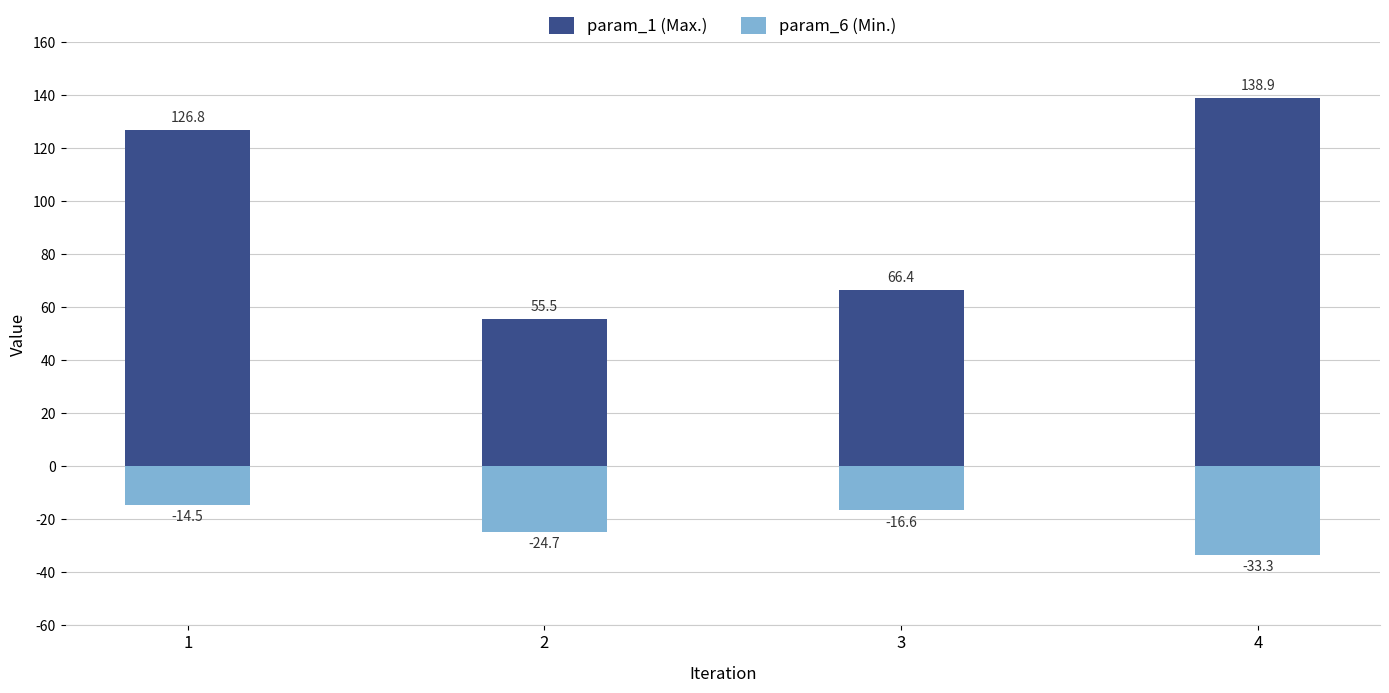

Reading left to right, list all the values displayed in this chart.

param_1 (Max.): 1=126.8	2=55.5	3=66.4	4=138.9
param_6 (Min.): 1=-14.5	2=-24.7	3=-16.6	4=-33.3